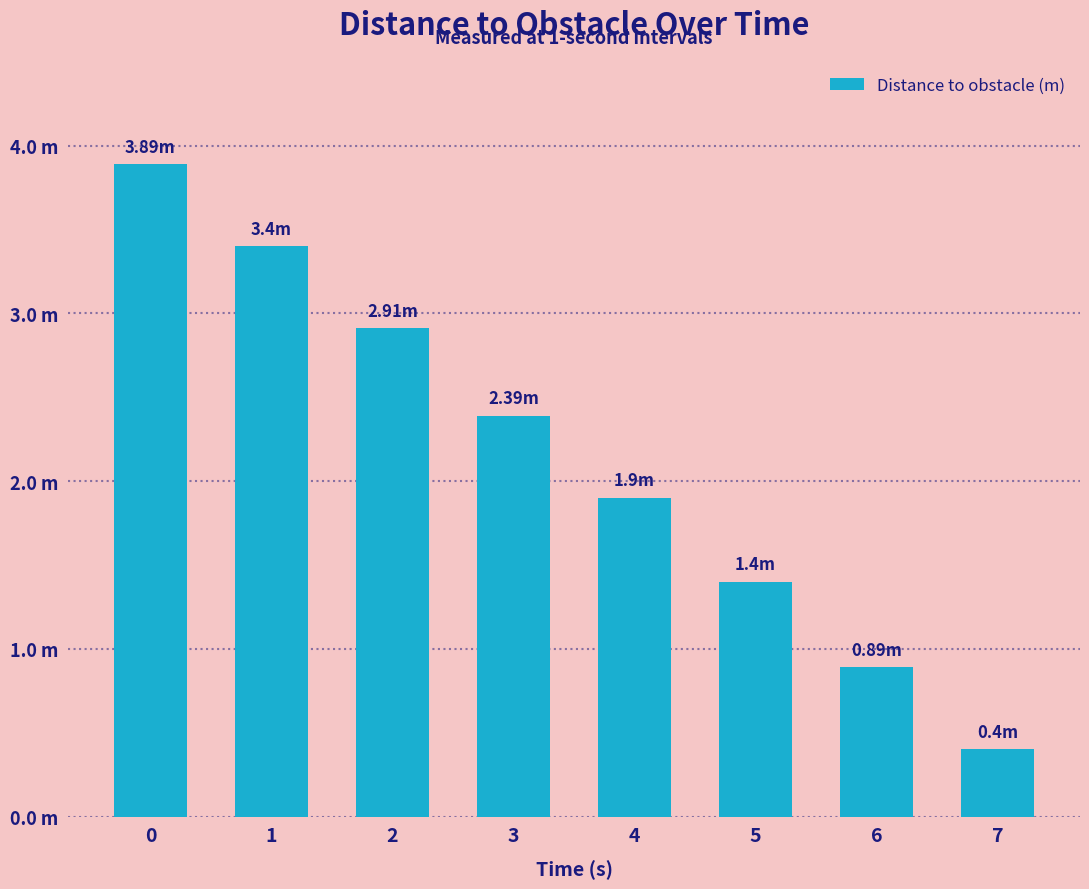

The chart shows a value of 1.4 at 5. True or false?

True